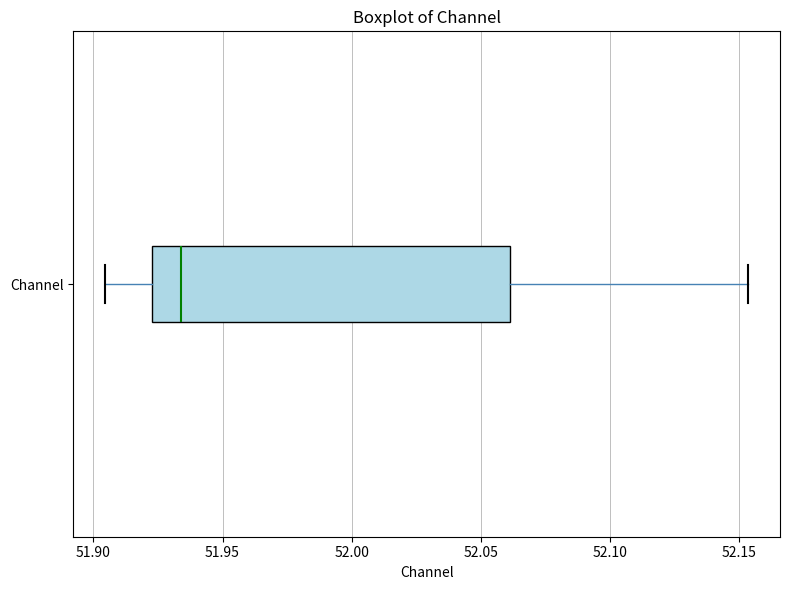

Where is the left edge of the box for Channel on the x-axis? The values are not printed on the chart, so give them approximately, as read against the axis.

51.925